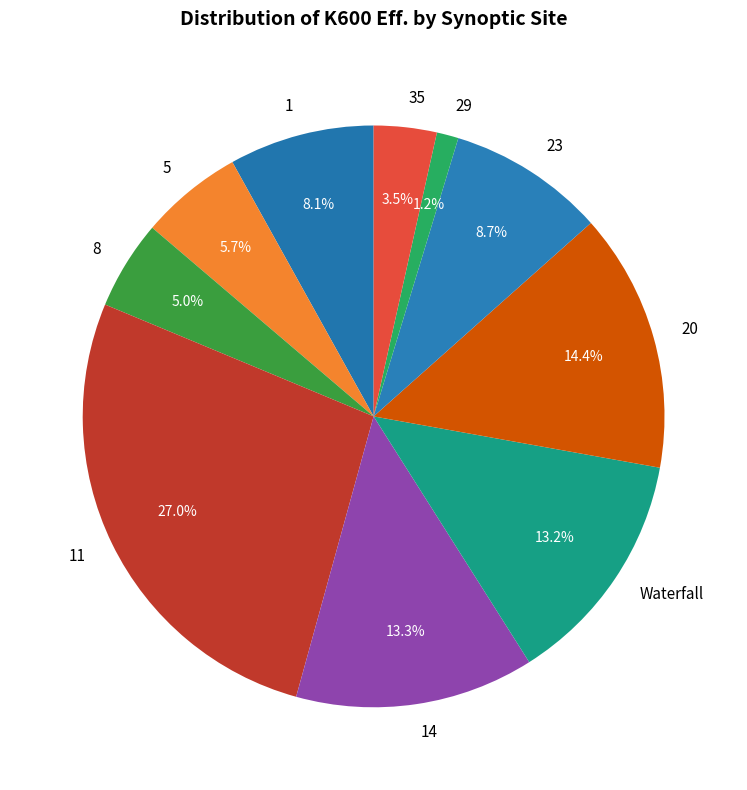

What is the smallest slice in the pie chart?

29